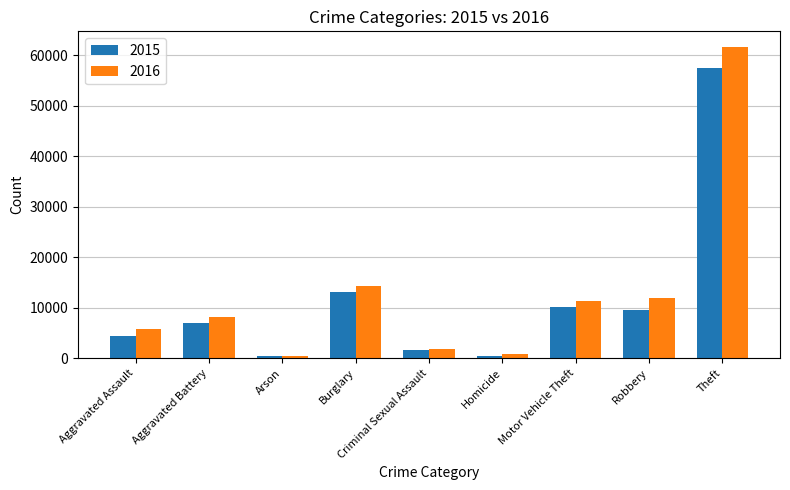

What is the difference between the maximum and minimum values in the 2016 series?

61106